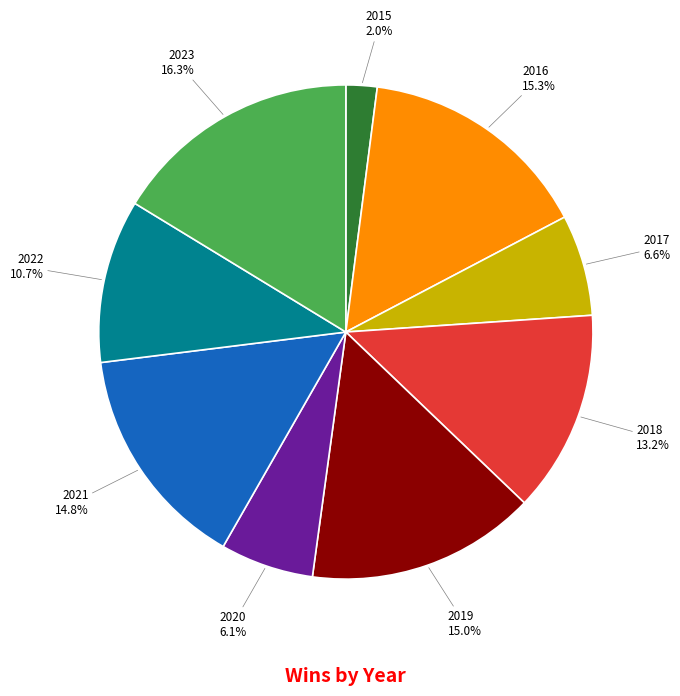

How many segments does this pie chart have?

9